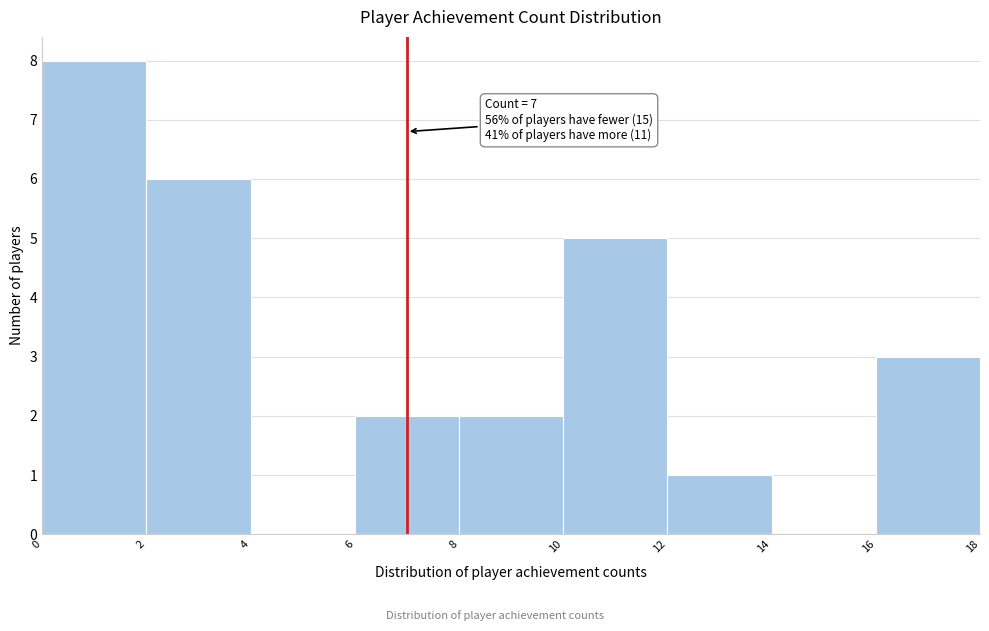

Over which range of the x-axis is the bar tallest?

0 to 2